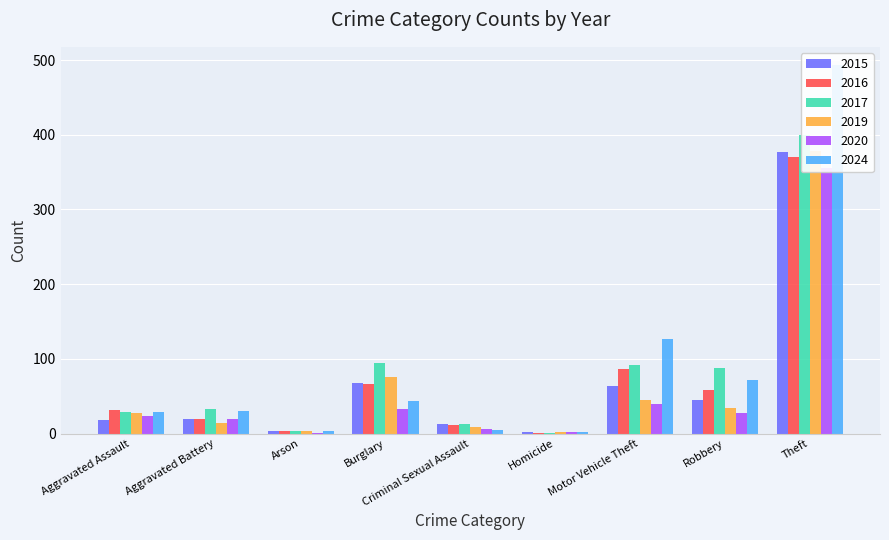

What is the maximum value shown in the chart?

493